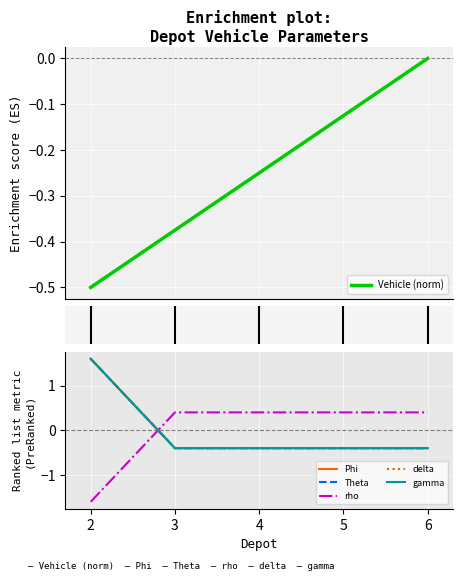

Where do Vehicle (norm) and delta first cross each other?

2 and 3